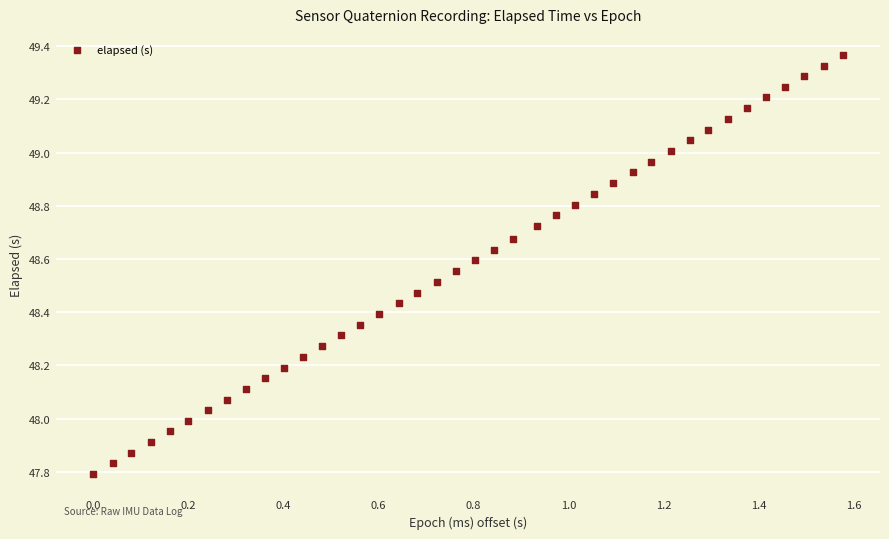

What is the range of X values (max minus min)?

1.6